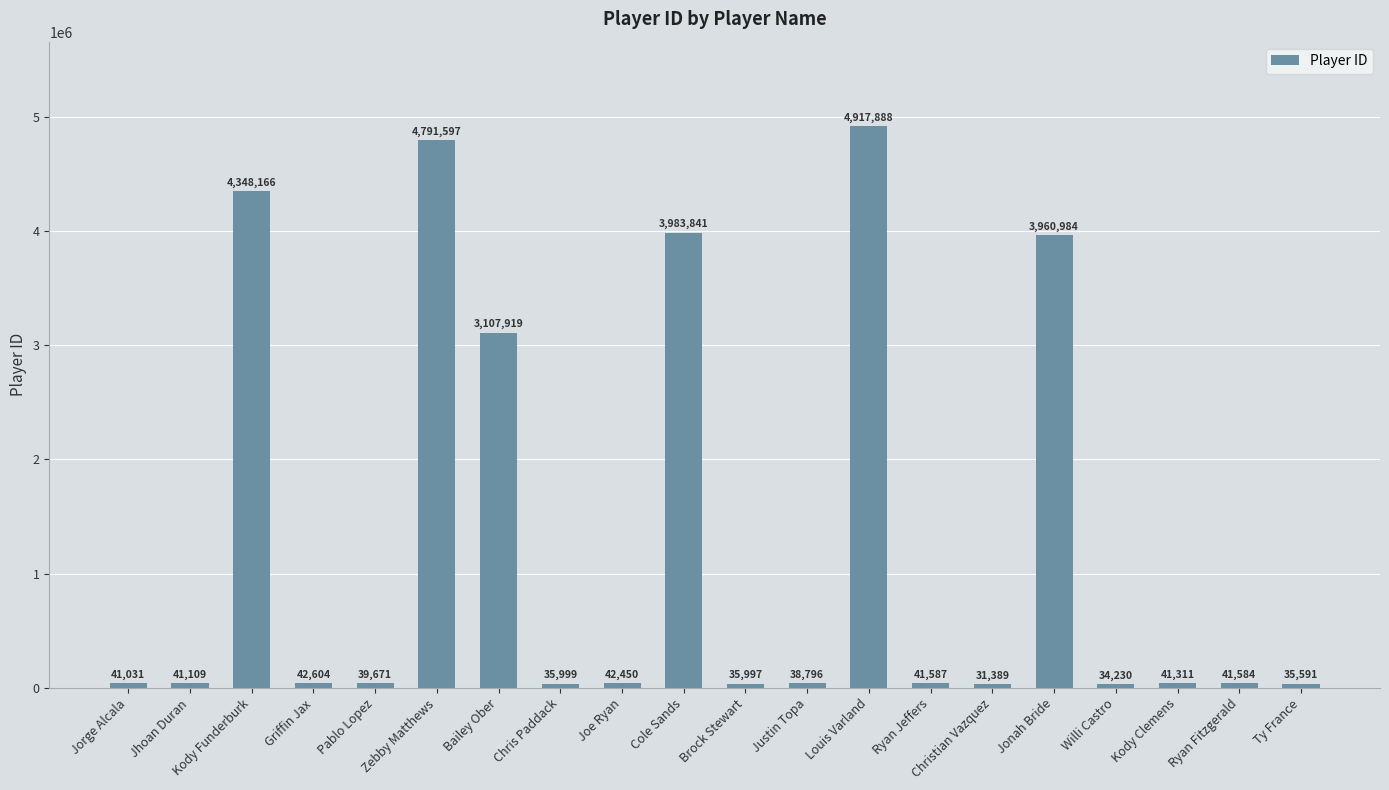

Is it true that the value at Jonah Bride is 3960984?

True